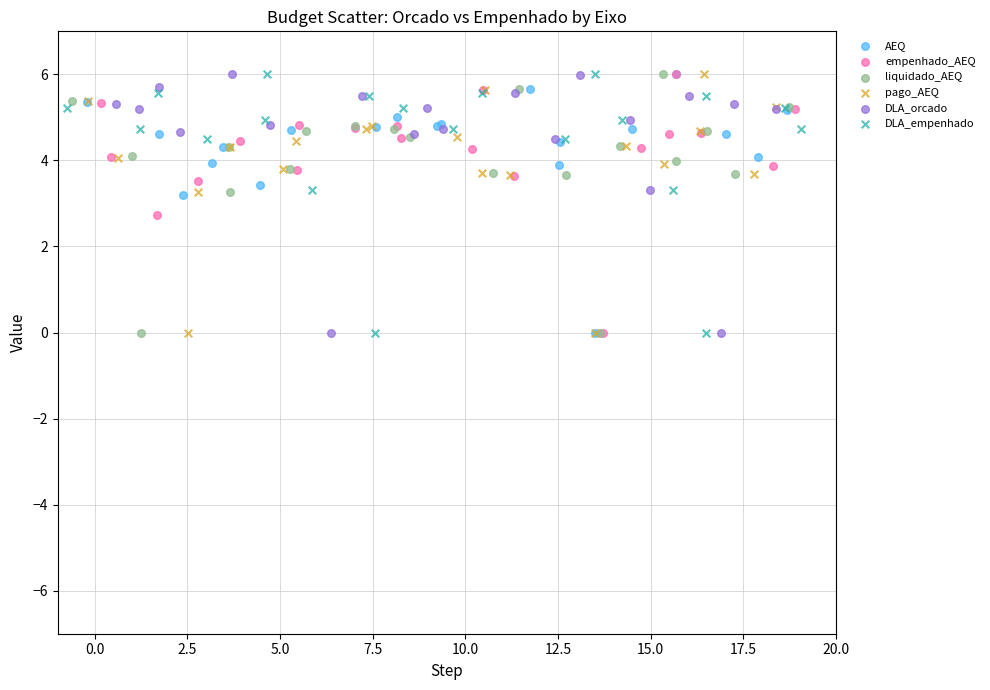

What are all the series names shown in the legend?

AEQ, empenhado_AEQ, liquidado_AEQ, pago_AEQ, DLA_orcado, DLA_empenhado